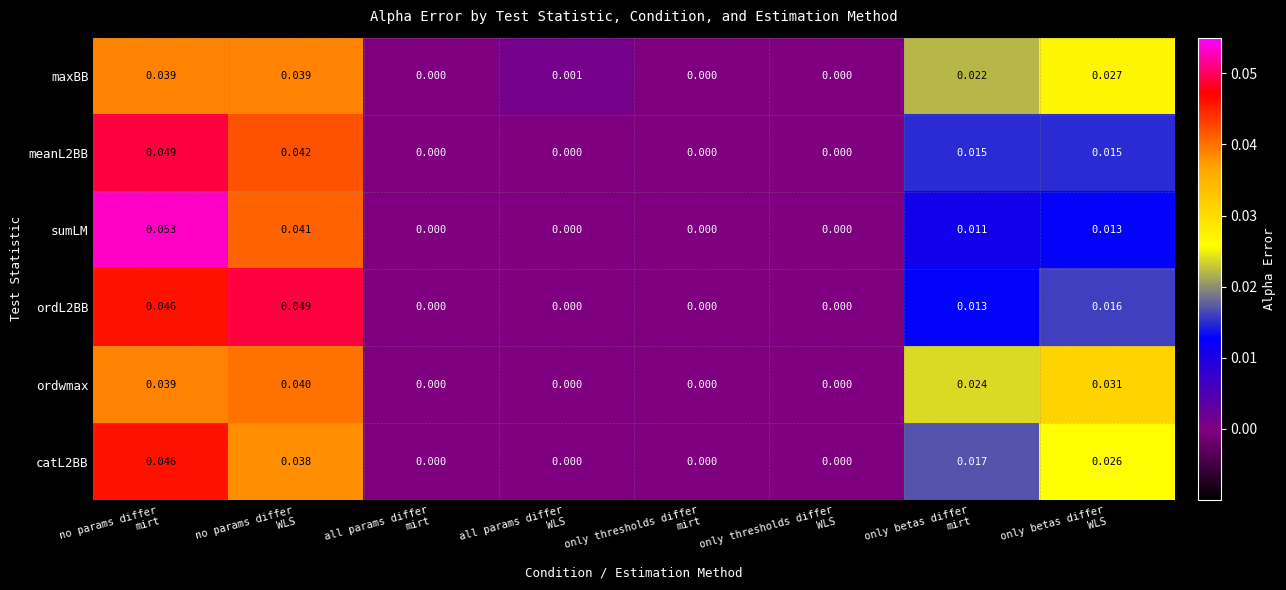

Which series has the widest spread of values?

sumLM